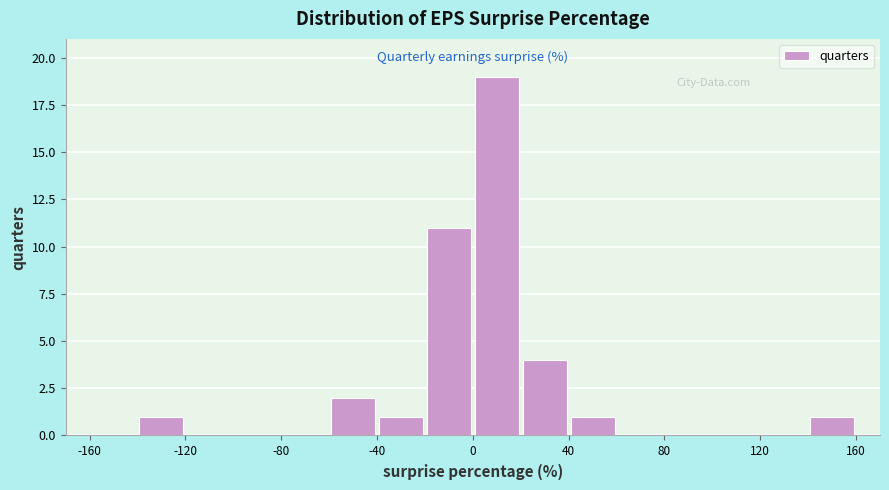

Reading left to right, list every bar in this chart as the range it spans on the x-axis followed by its height. The values are not printed on the chart, so give them approximately, as read against the axis.

-160 to -140: 0
-140 to -120: 1
-120 to -100: 0
-100 to -80: 0
-80 to -60: 0
-60 to -40: 2
-40 to -20: 1
-20 to 0: 11
0 to 20: 19
20 to 40: 4
40 to 60: 1
60 to 80: 0
80 to 100: 0
100 to 120: 0
120 to 140: 0
140 to 160: 1